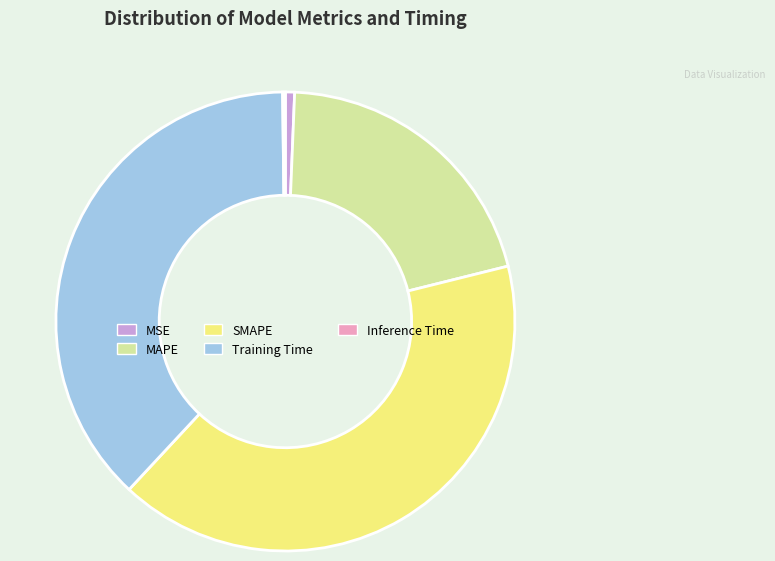

Which category has the biggest portion of the pie?

SMAPE